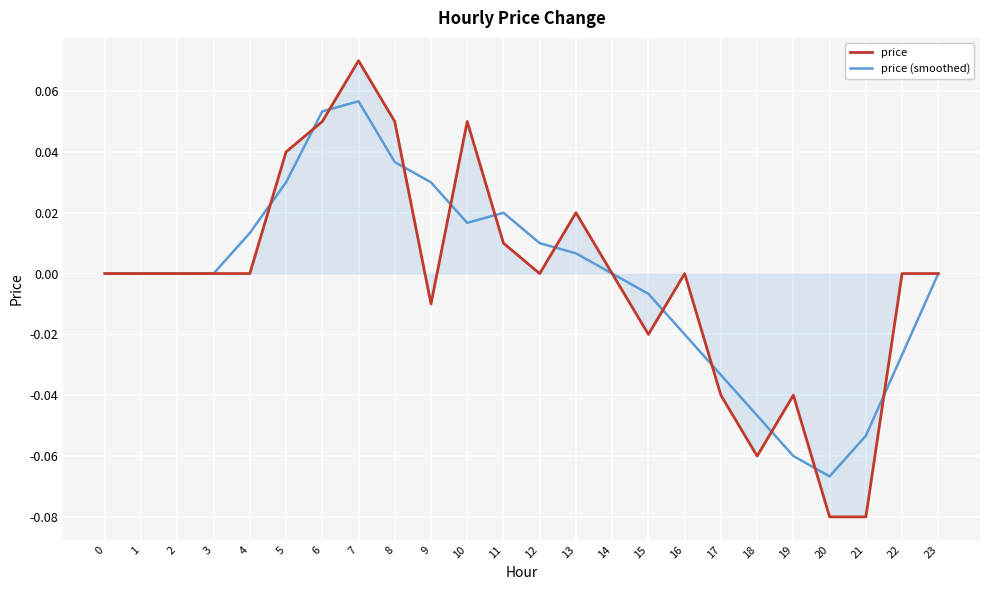

The price (smoothed) series shows -0.0 at 16. True or false?

True